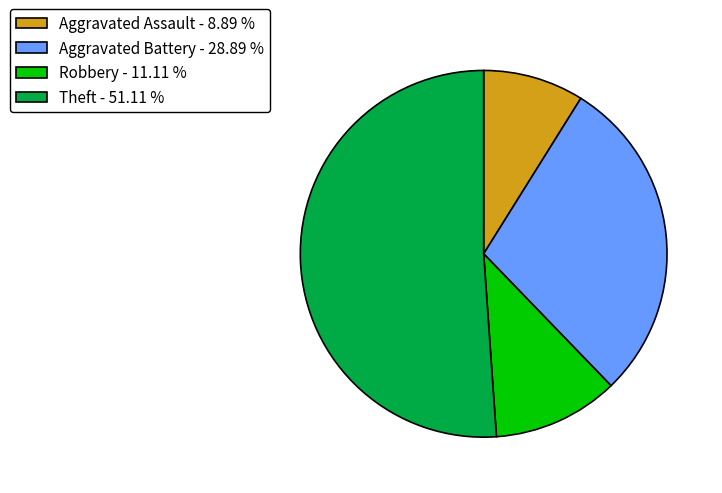

Does Aggravated Assault represent more than half of the total?

No